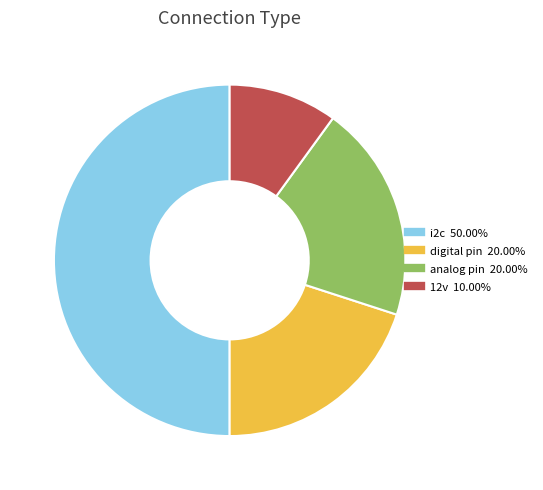

Which slice is the smallest?

12v